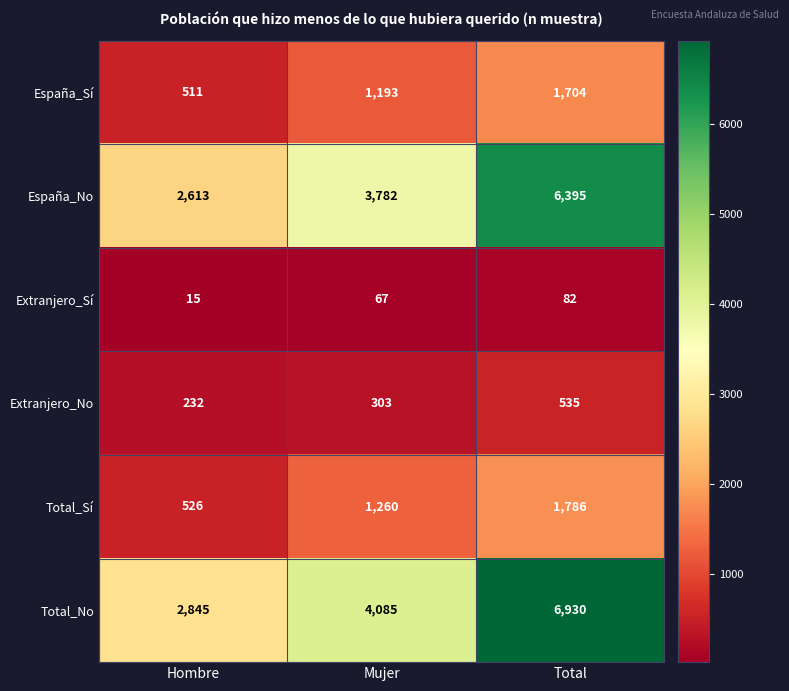

At which category does the chart reach its peak across all series?

Total